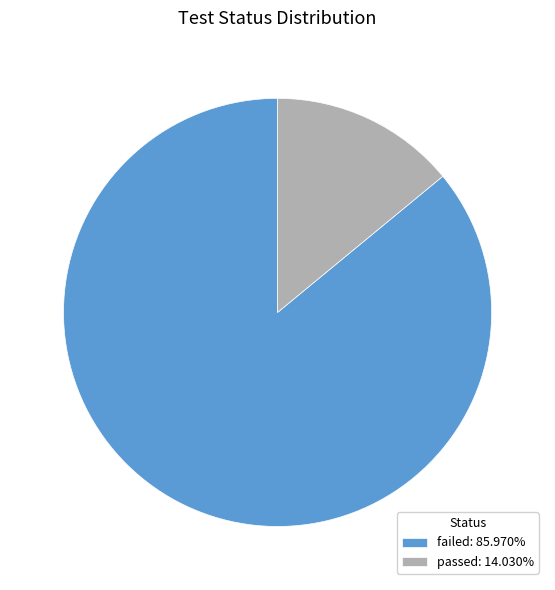

Which slice is the largest?

failed